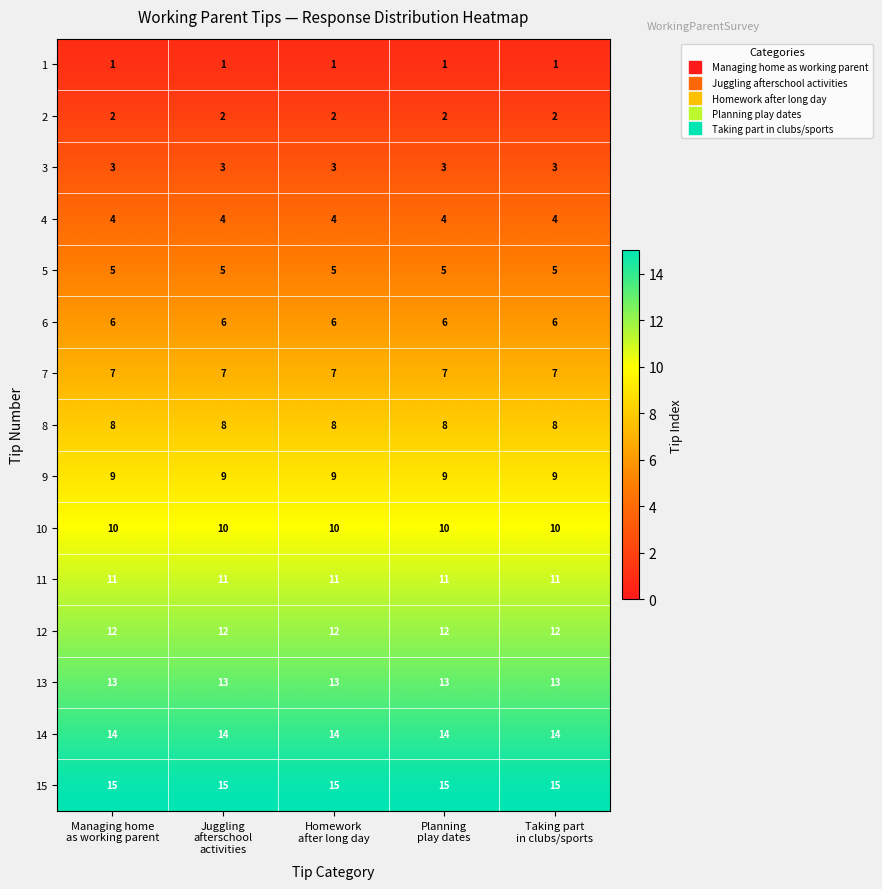

What is the smallest value displayed?

1